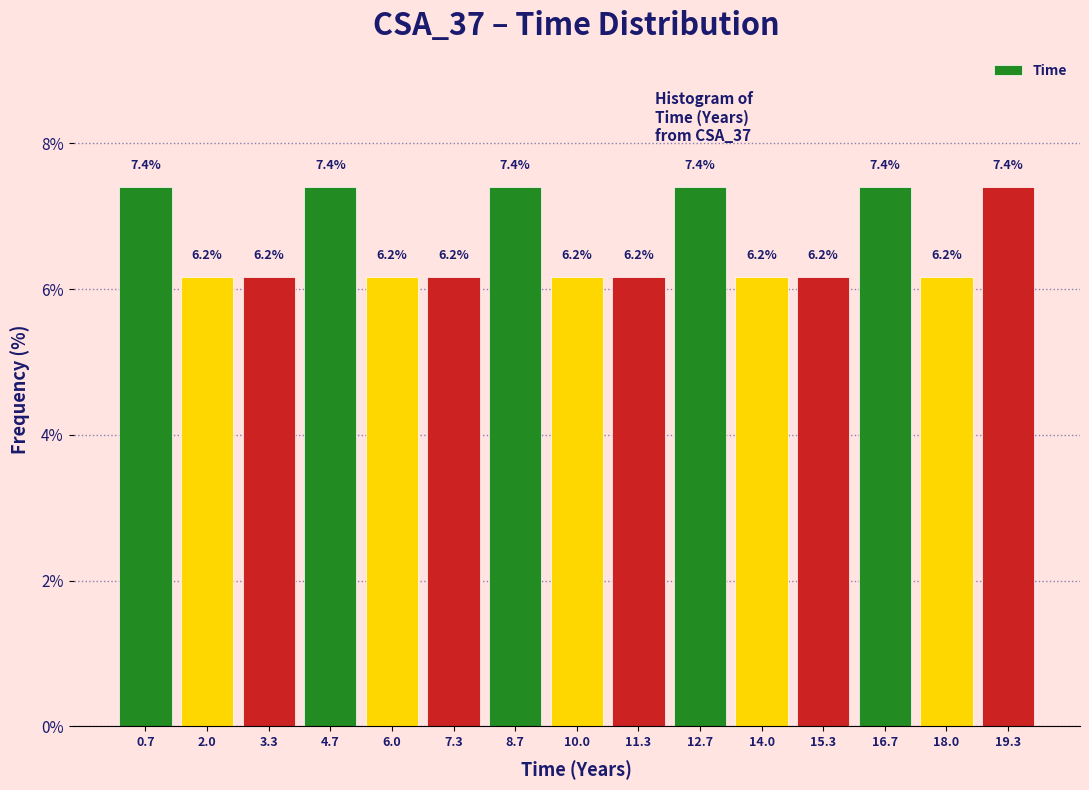

Reading left to right, transcribe this chart: for each bar, give the range it covers on the x-axis and its height. The bar edges are not printed on the chart, so give them approximately, as read against the axis.

0.0 to 1.4: 7.4
1.4 to 2.6: 6.2
2.6 to 4.0: 6.2
4.0 to 5.4: 7.4
5.4 to 6.6: 6.2
6.6 to 8.0: 6.2
8.0 to 9.4: 7.4
9.4 to 10.6: 6.2
10.6 to 12.0: 6.2
12.0 to 13.4: 7.4
13.4 to 14.6: 6.2
14.6 to 16.0: 6.2
16.0 to 17.4: 7.4
17.4 to 18.6: 6.2
18.6 to 20.0: 7.4